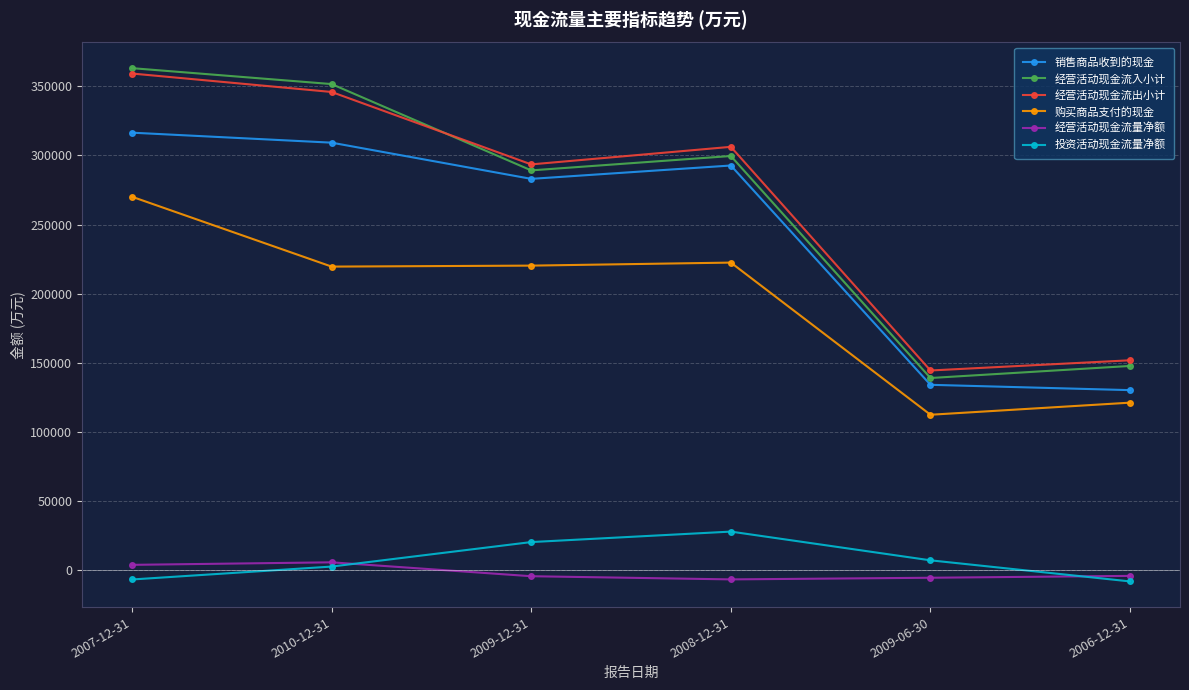

In 经营活动现金流入小计, how many points are higher than both neighbors (excluding endpoints)?

1